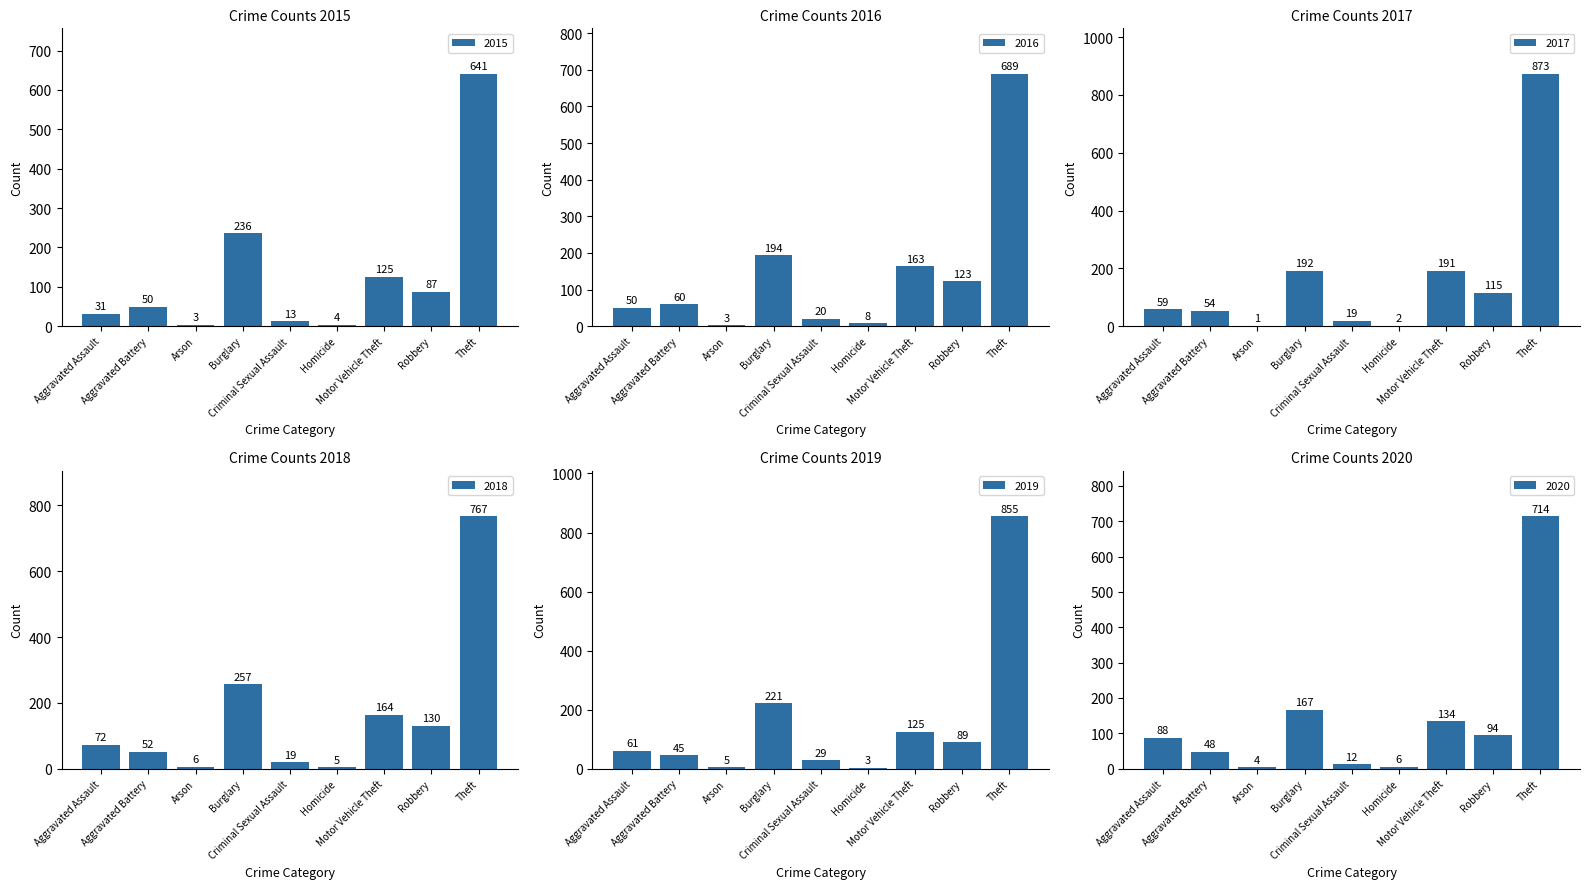

How many data points does each series have?

9